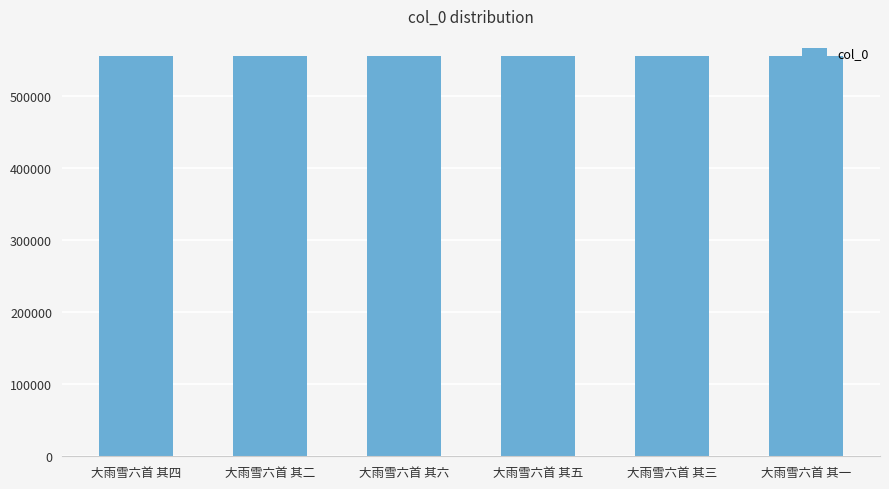

What value does the data have at 大雨雪六首 其二?

555008